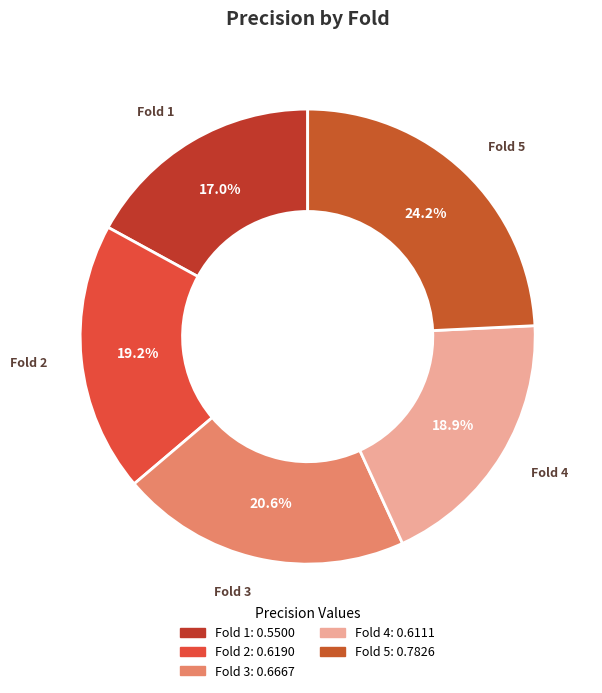

To the nearest percent, what is the difference between the largest and smallest slice percentages?

7%